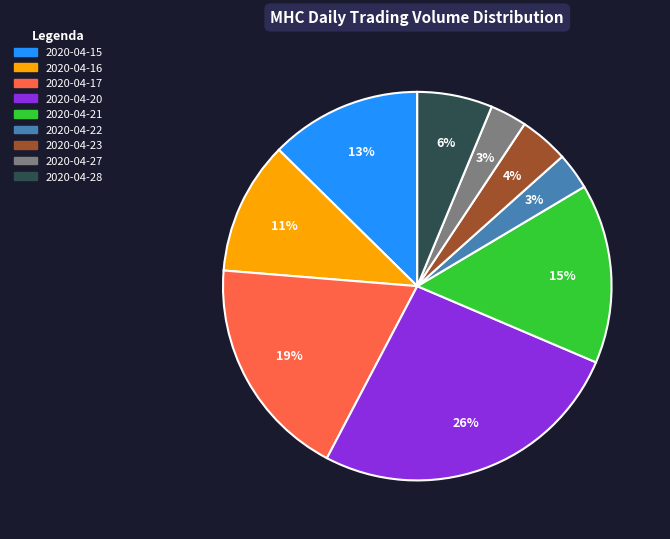

Which category has the biggest portion of the pie?

2020-04-20